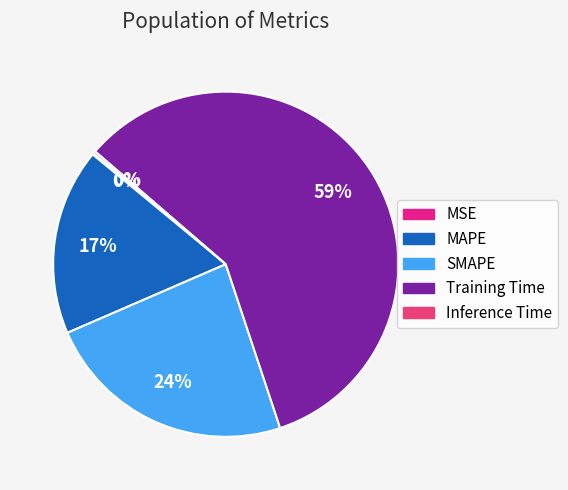

To the nearest percent, what percentage of the pie is Training Time?

59%